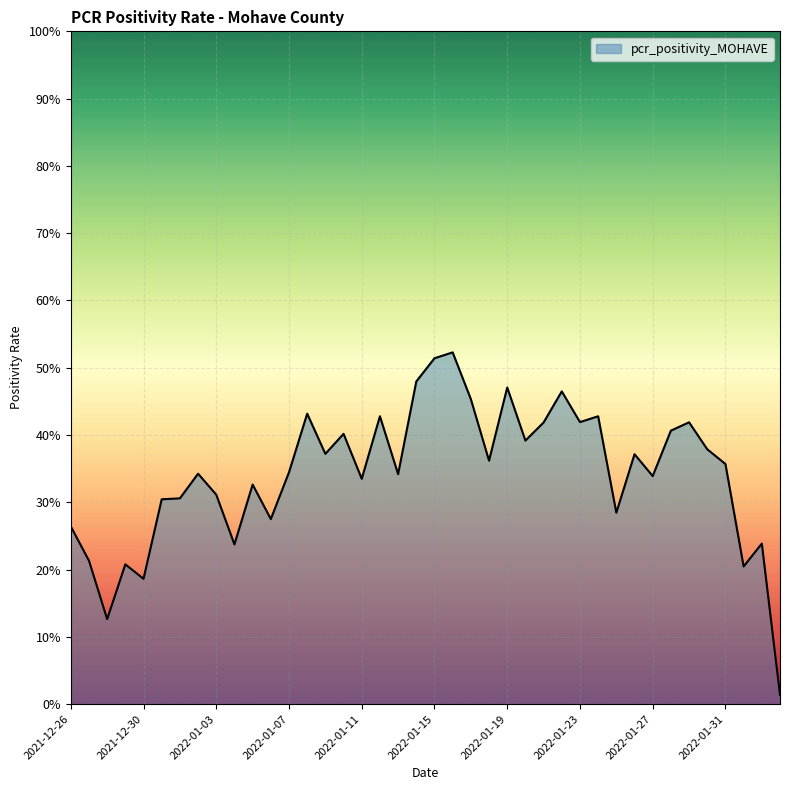

What is the greatest value displayed?

0.5